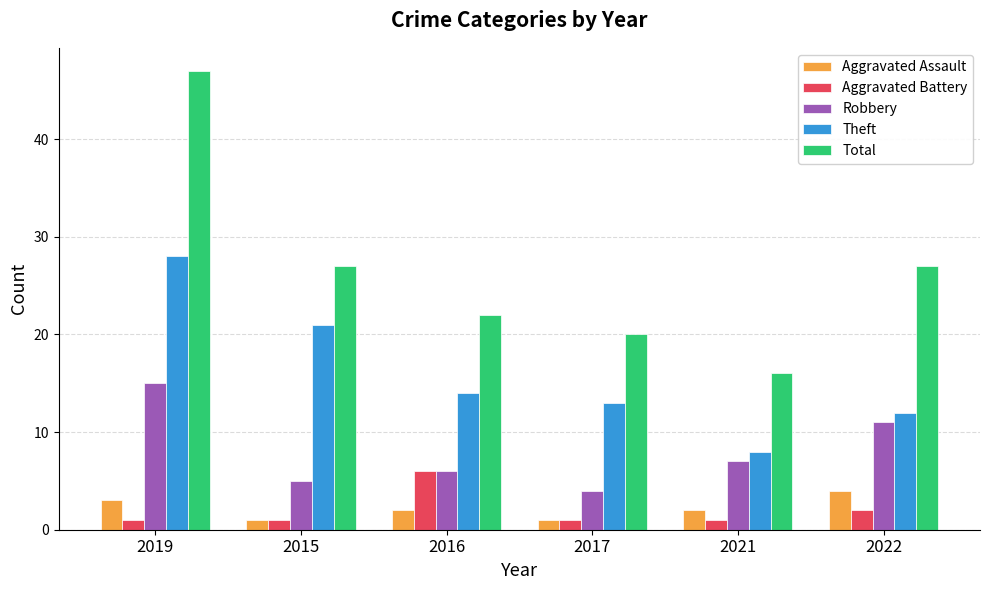

What is the sum of all Aggravated Battery values?

12